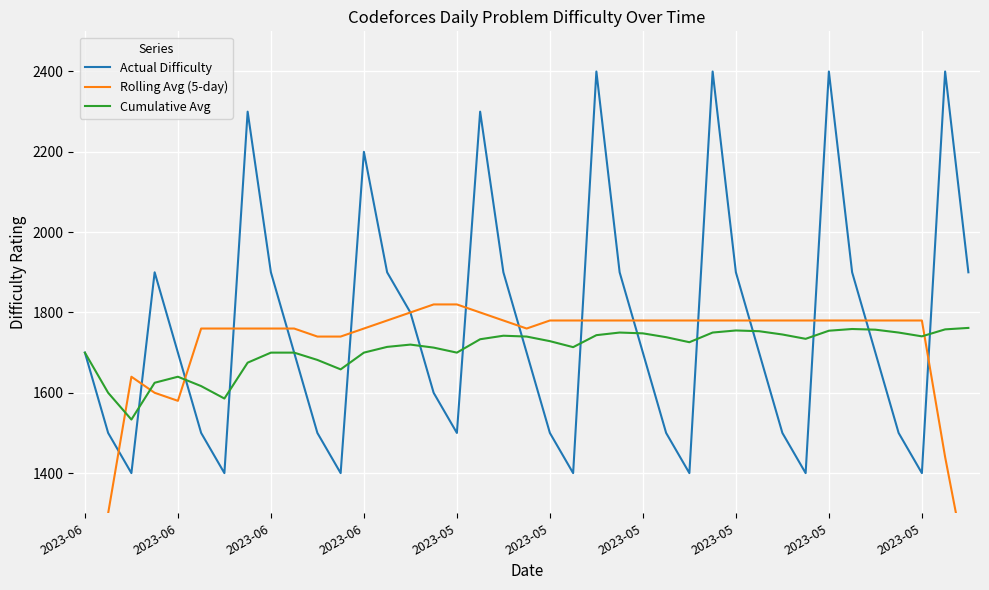

What is the greatest value displayed?

2400.0